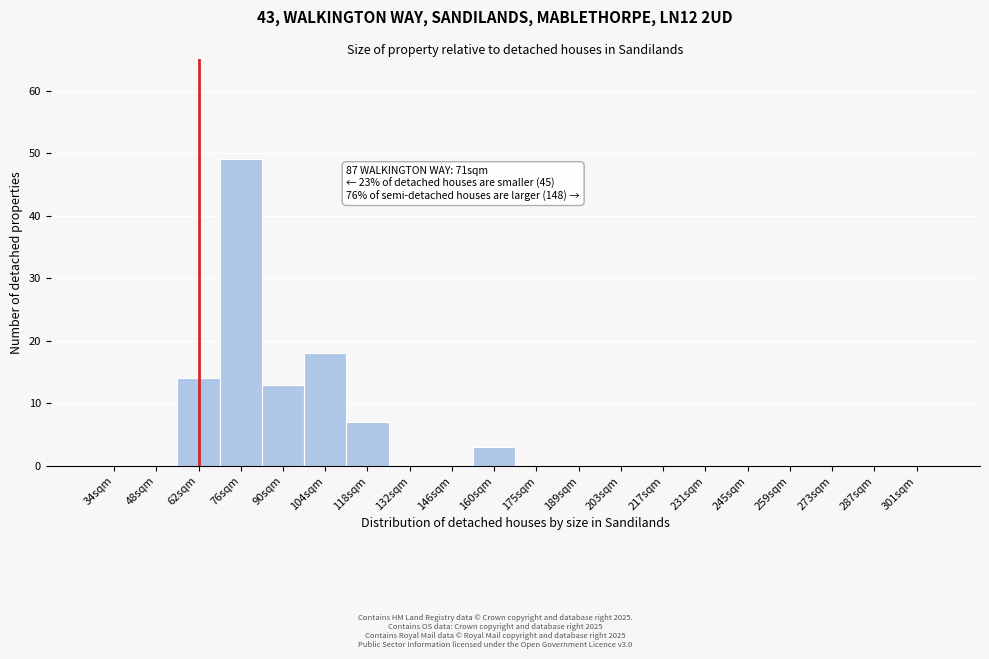

Reading right to left, extract all data points from this chart.

301sqm=0	287sqm=0	273sqm=0	259sqm=0	245sqm=0	231sqm=0	217sqm=0	203sqm=0	189sqm=0	175sqm=0	160sqm=3	146sqm=0	132sqm=0	118sqm=7	104sqm=18	90sqm=13	76sqm=49	62sqm=14	48sqm=0	34sqm=0